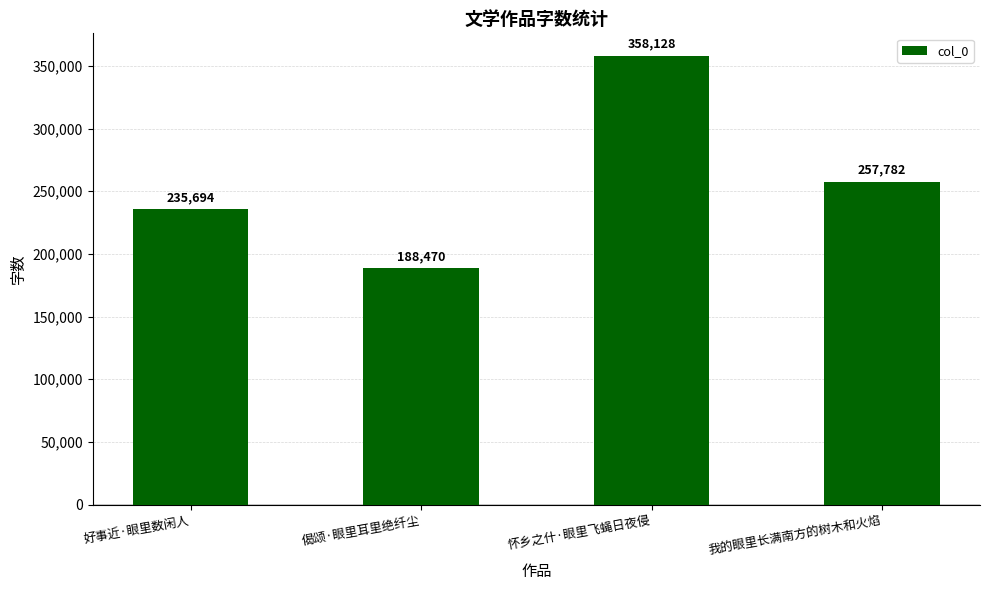

Reading right to left, list all the values displayed in this chart.

我的眼里长满南方的树木和火焰=257782	怀乡之什·眼里飞蝇日夜侵=358128	偈颂·眼里耳里绝纤尘=188470	好事近·眼里数闲人=235694